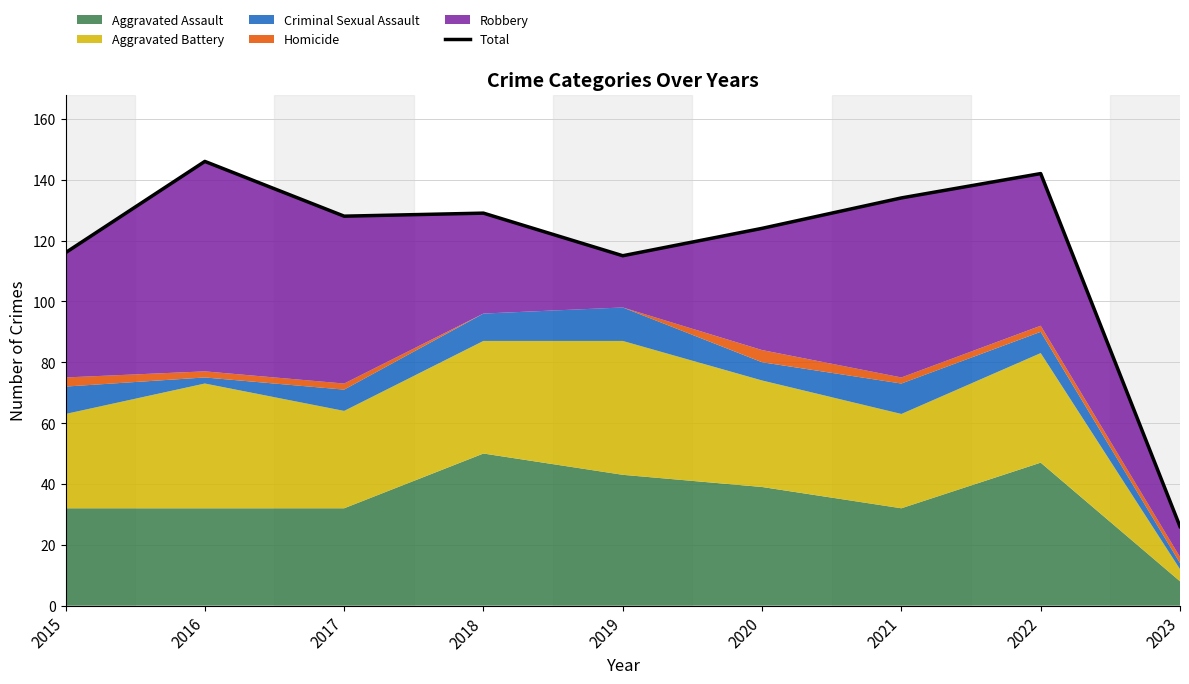

Reading left to right, transcribe all the data shown in this chart.

2015=116	2016=146	2017=128	2018=129	2019=115	2020=124	2021=134	2022=142	2023=26